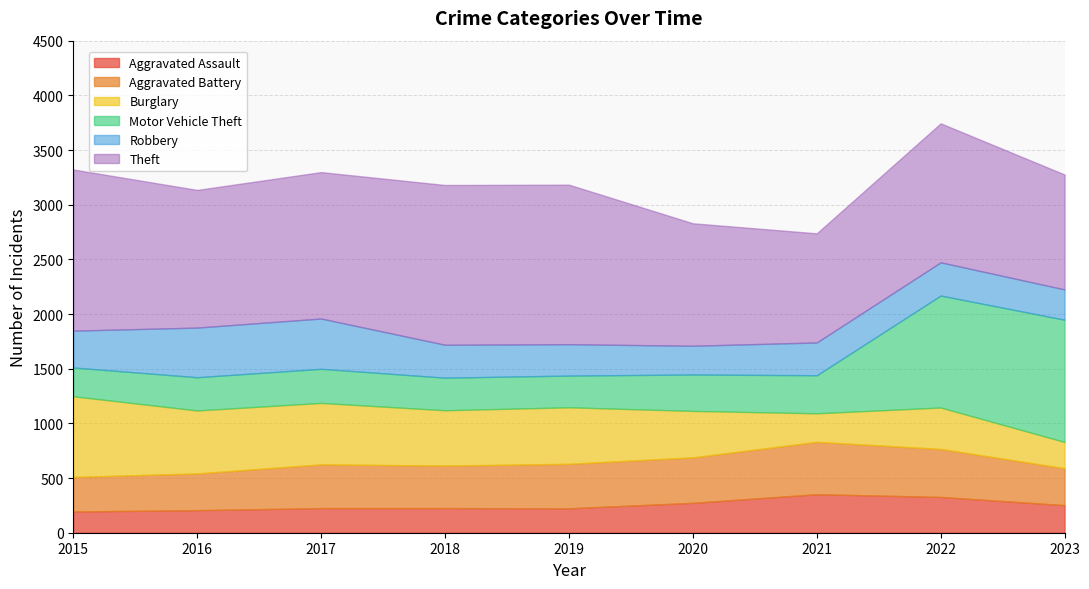

Where is the first local maximum for Theft?

2018